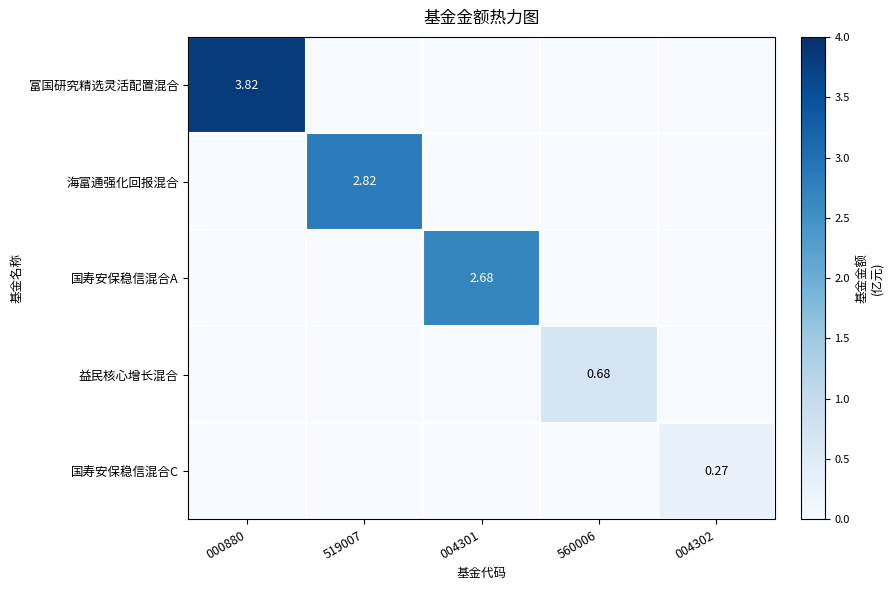

How many data points in 富国研究精选灵活配置混合 are above 0?

1